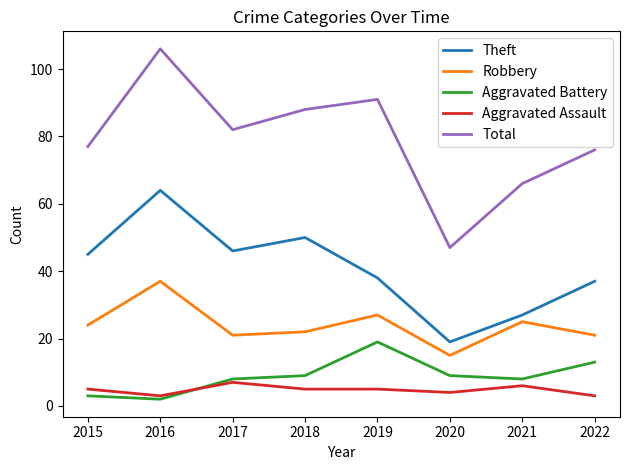

What is the highest value of the Total series?

106